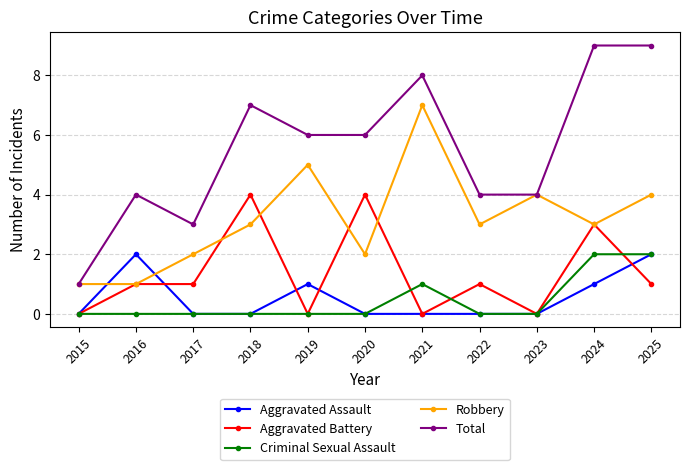

What is the spread (max minus min) of values at 2017?

3